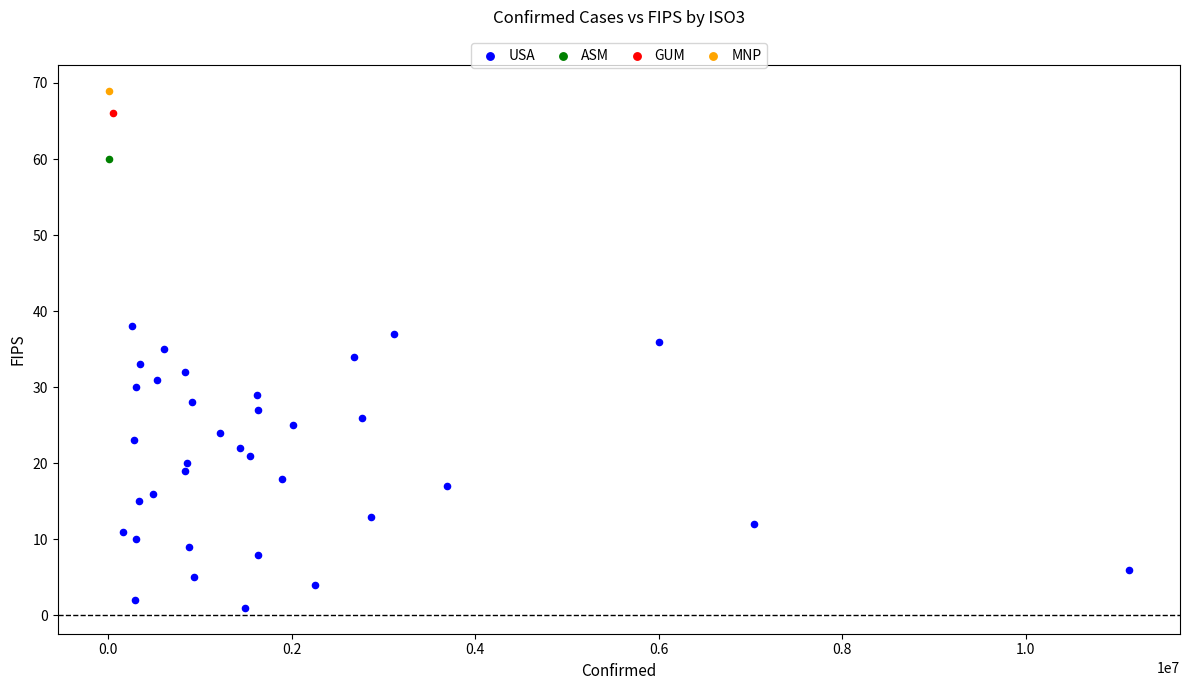

What are all the series names shown in the legend?

USA, ASM, GUM, MNP